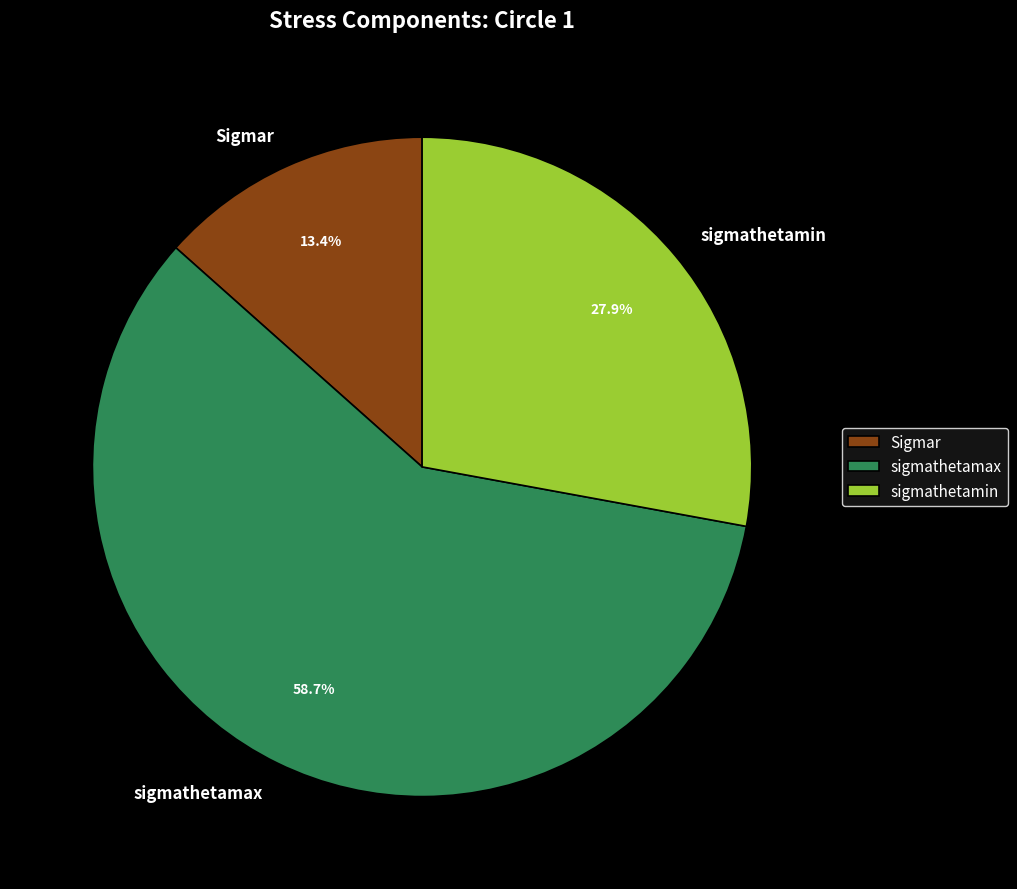

How many slices are in this pie chart?

3